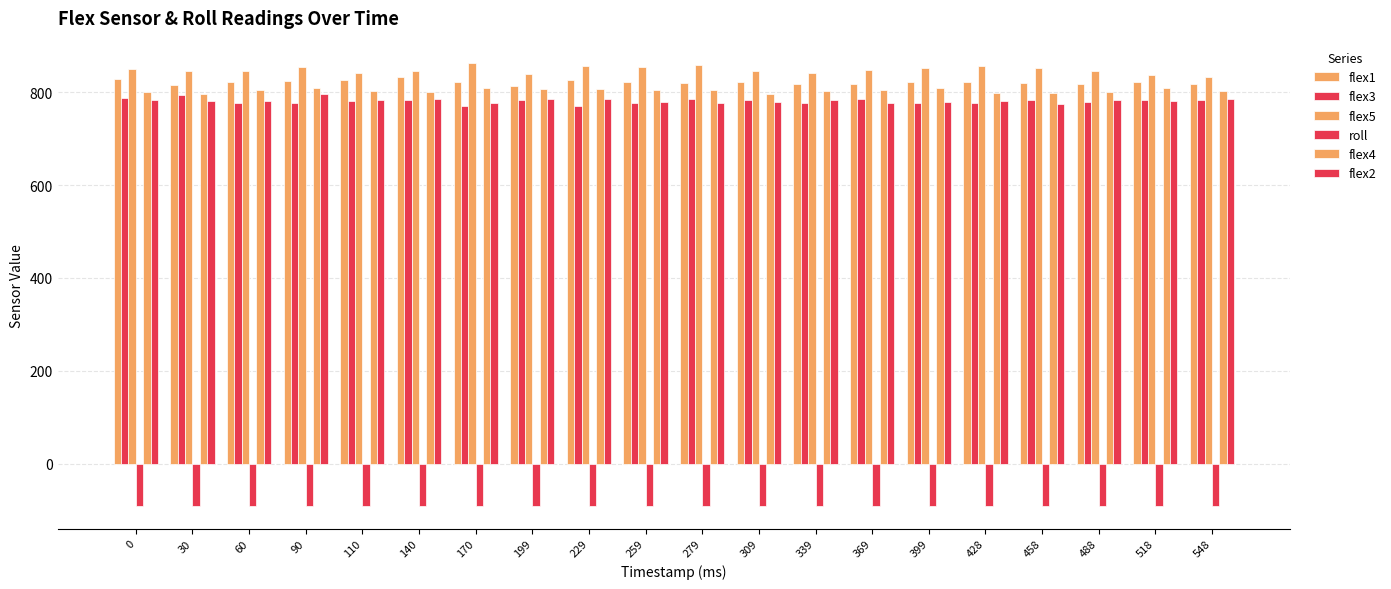

How many bars are there in each group?

6